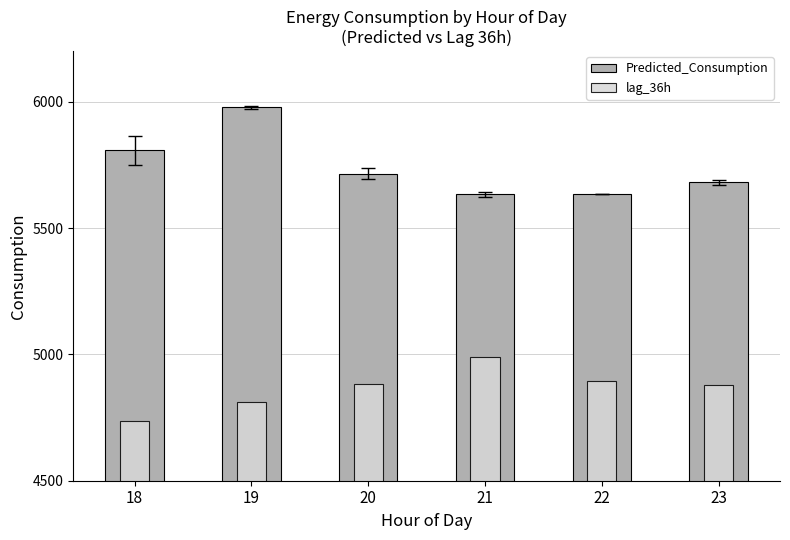

Is the value of lag_36h at 18 greater than the value of Predicted_Consumption at 18?

No